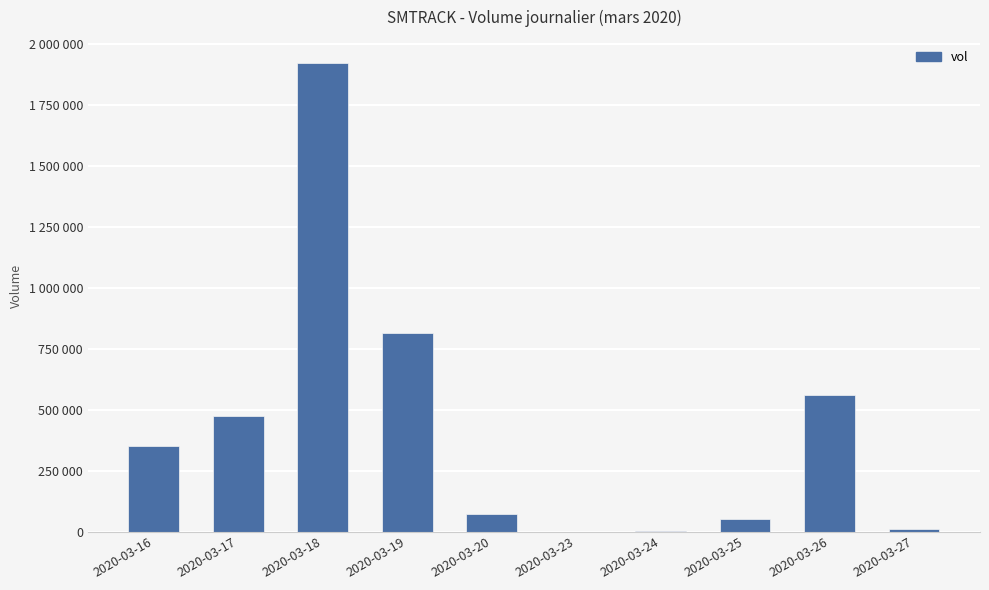

What is the approximate value at 2020-03-18, to the nearest 100?

1919500